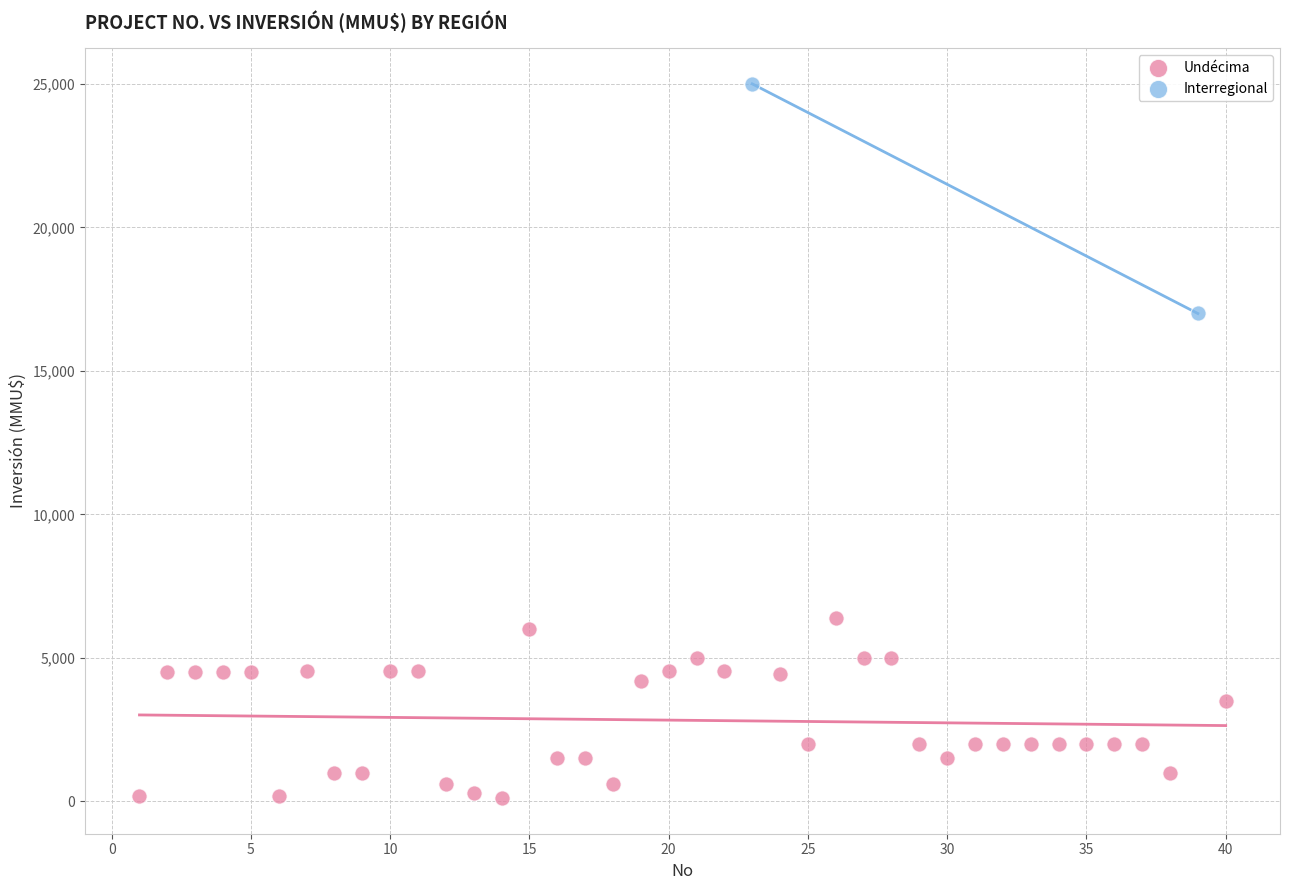

What are all the series names shown in the legend?

Undécima, Interregional